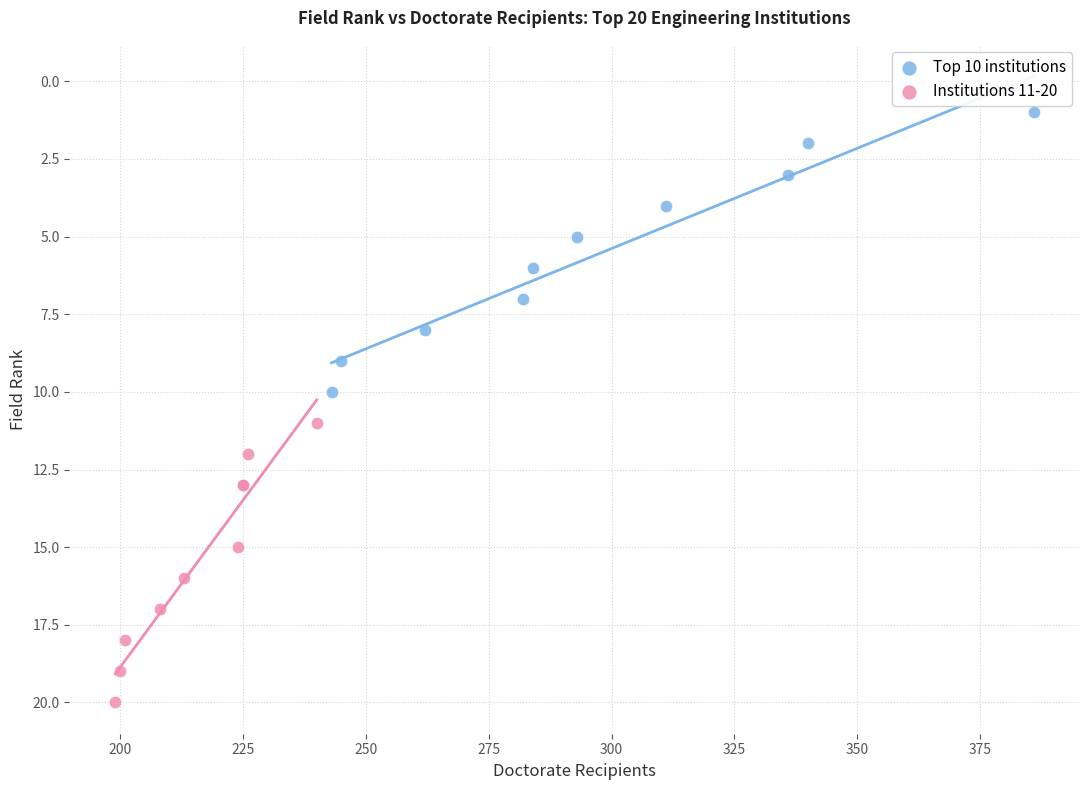

Which series reaches the maximum Y coordinate?

Institutions 11-20